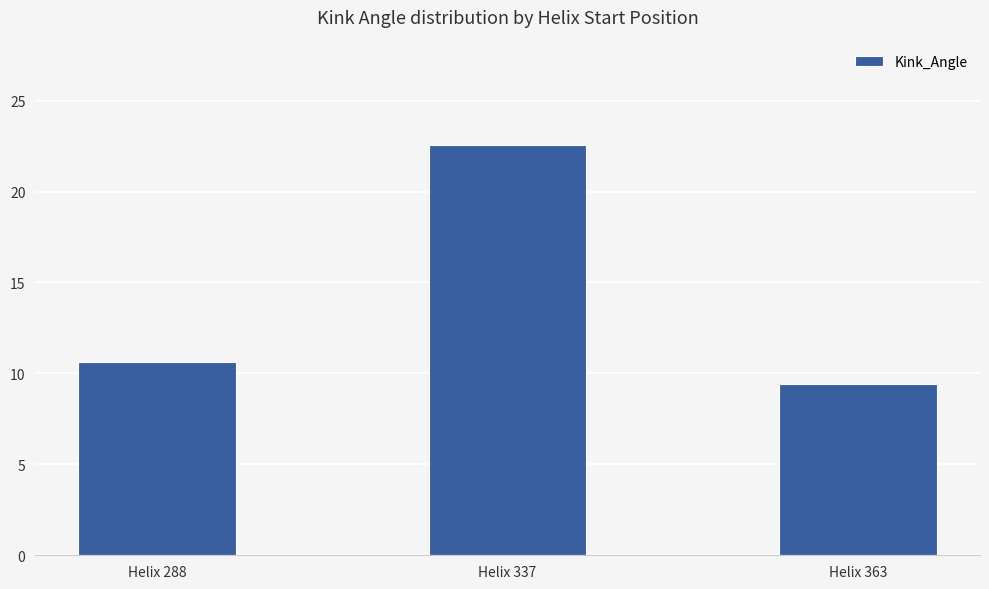

How many bars are there in total?

3